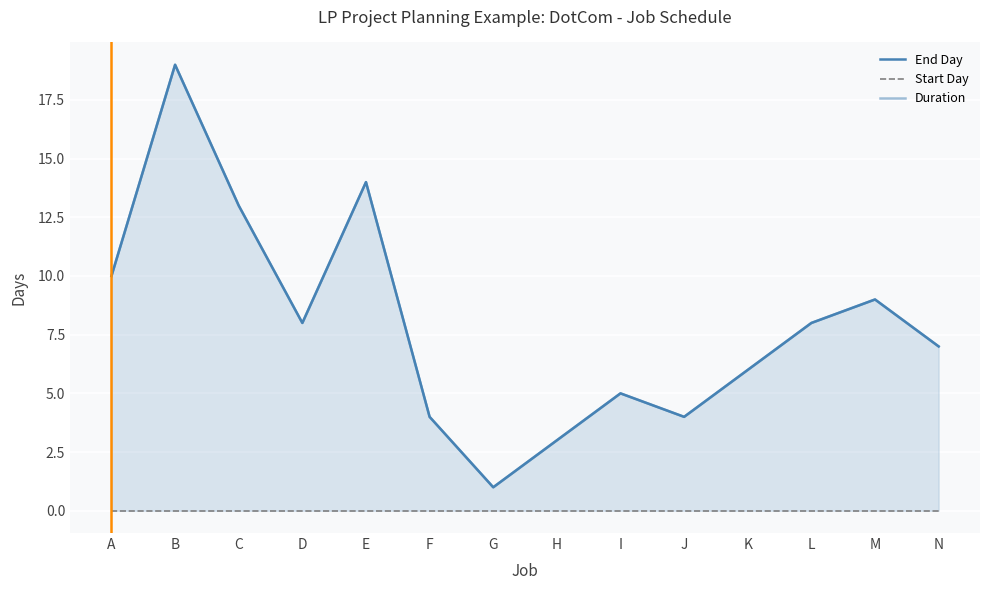

What is the maximum value shown in the chart?

19